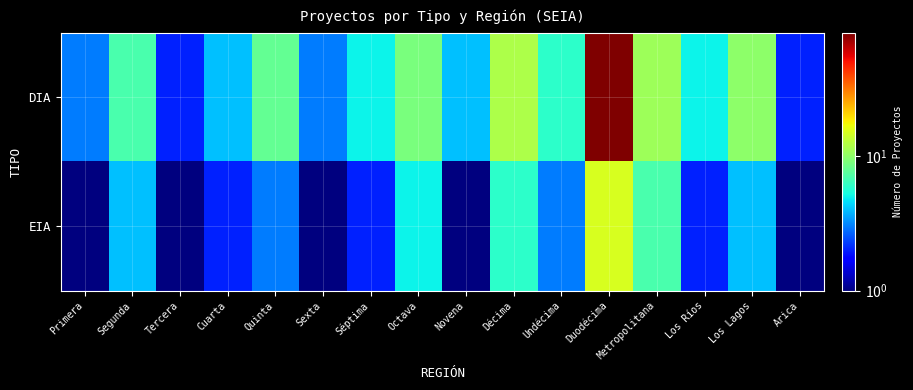

What is the maximum value shown in the chart?

83